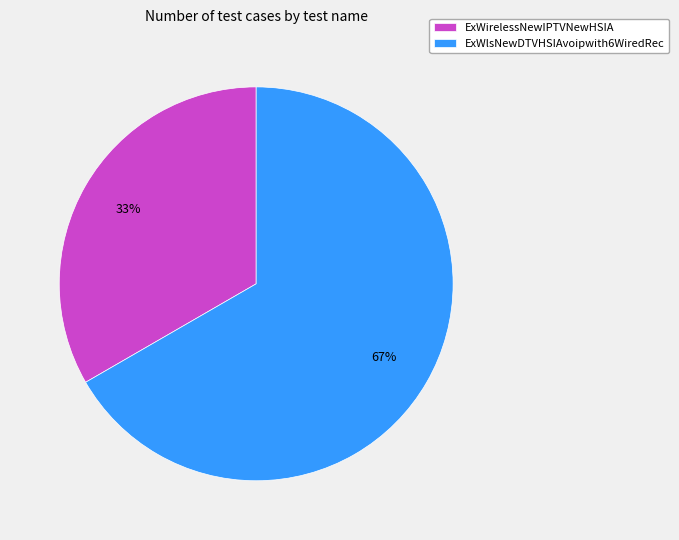

To the nearest percent, what is the average slice percentage?

50%